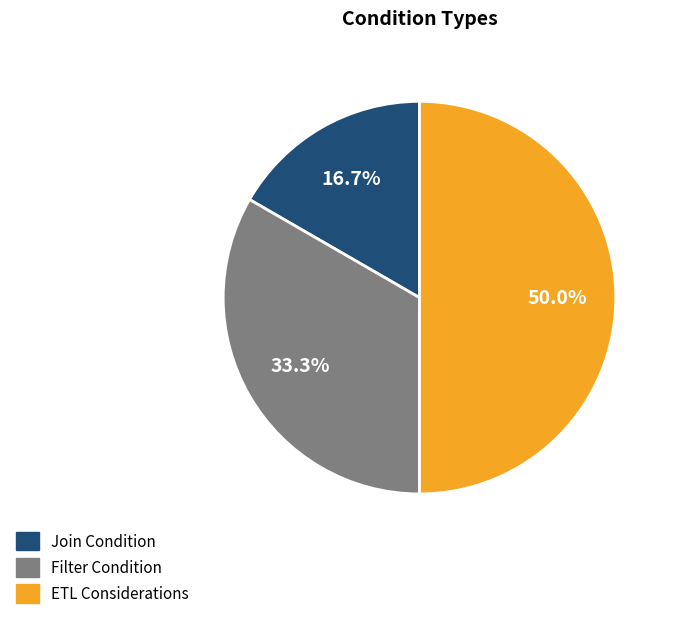

Count the number of slices in the pie.

3